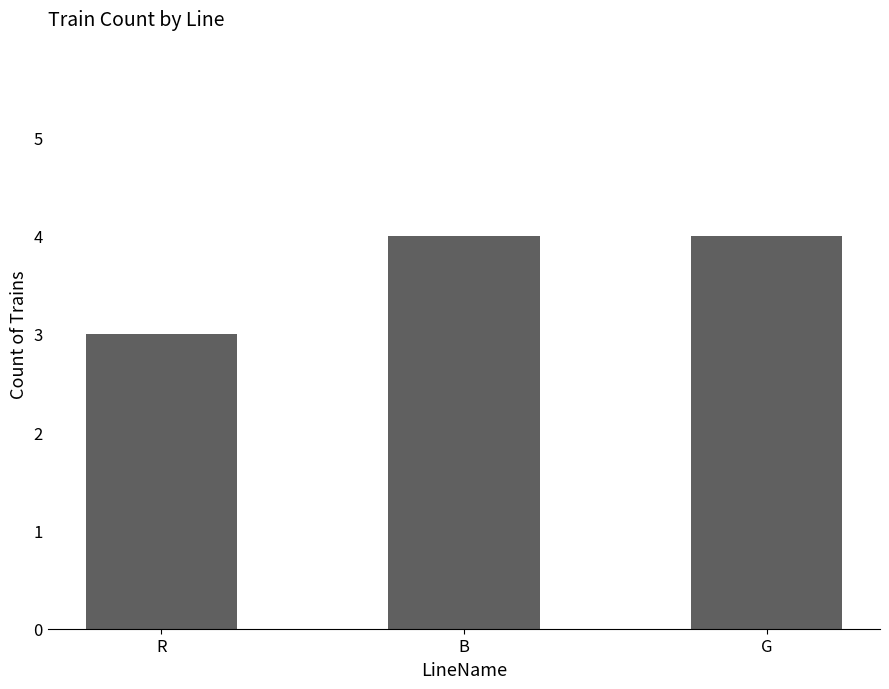

How many data points are less than 4?

1